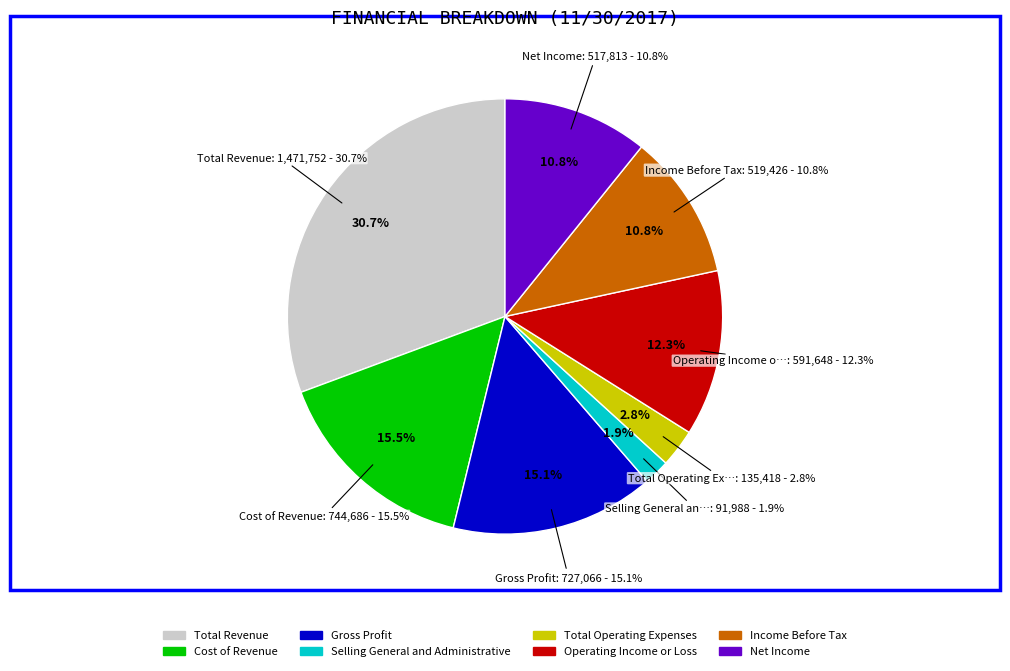

To the nearest percent, what is the combined percentage of Cost of Revenue and Net Income?

26%